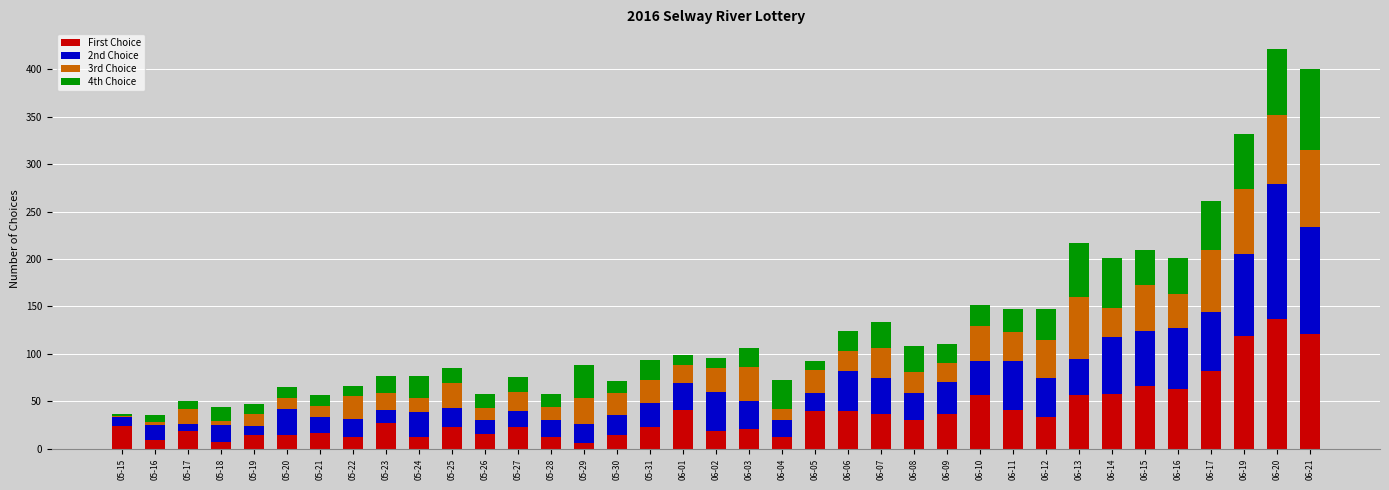

What is the average value of the First Choice series?

37